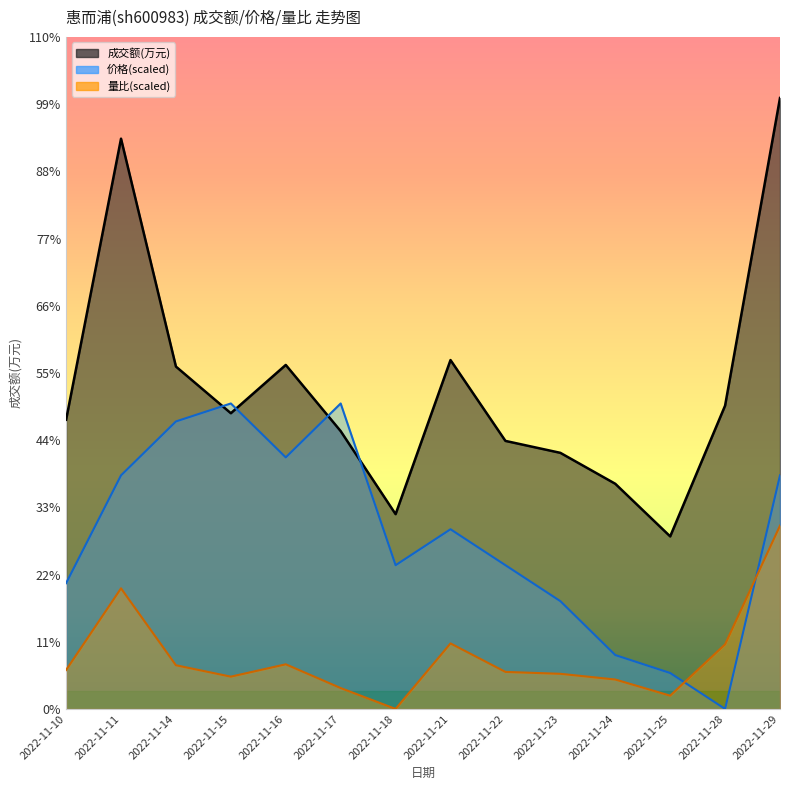

Which category has the highest value in the 量比 series?

2022-11-29